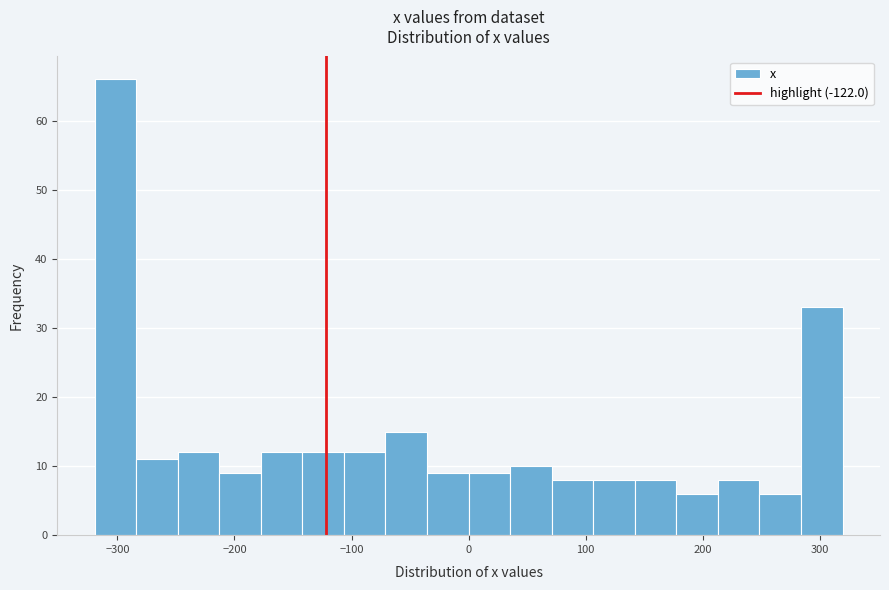

Read against the x-axis, roughly where is the centre of the tallest bar?

-300